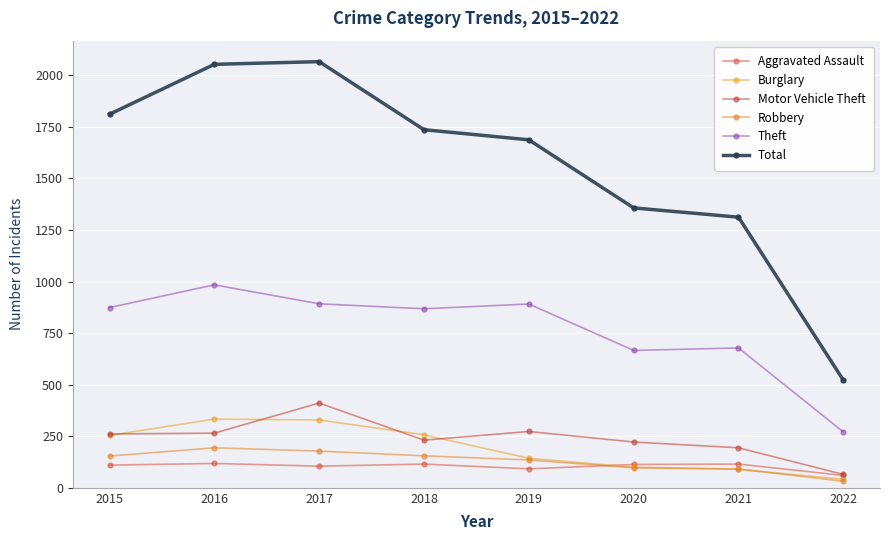

What is the value of the Burglary point at the 8th from the left?

41